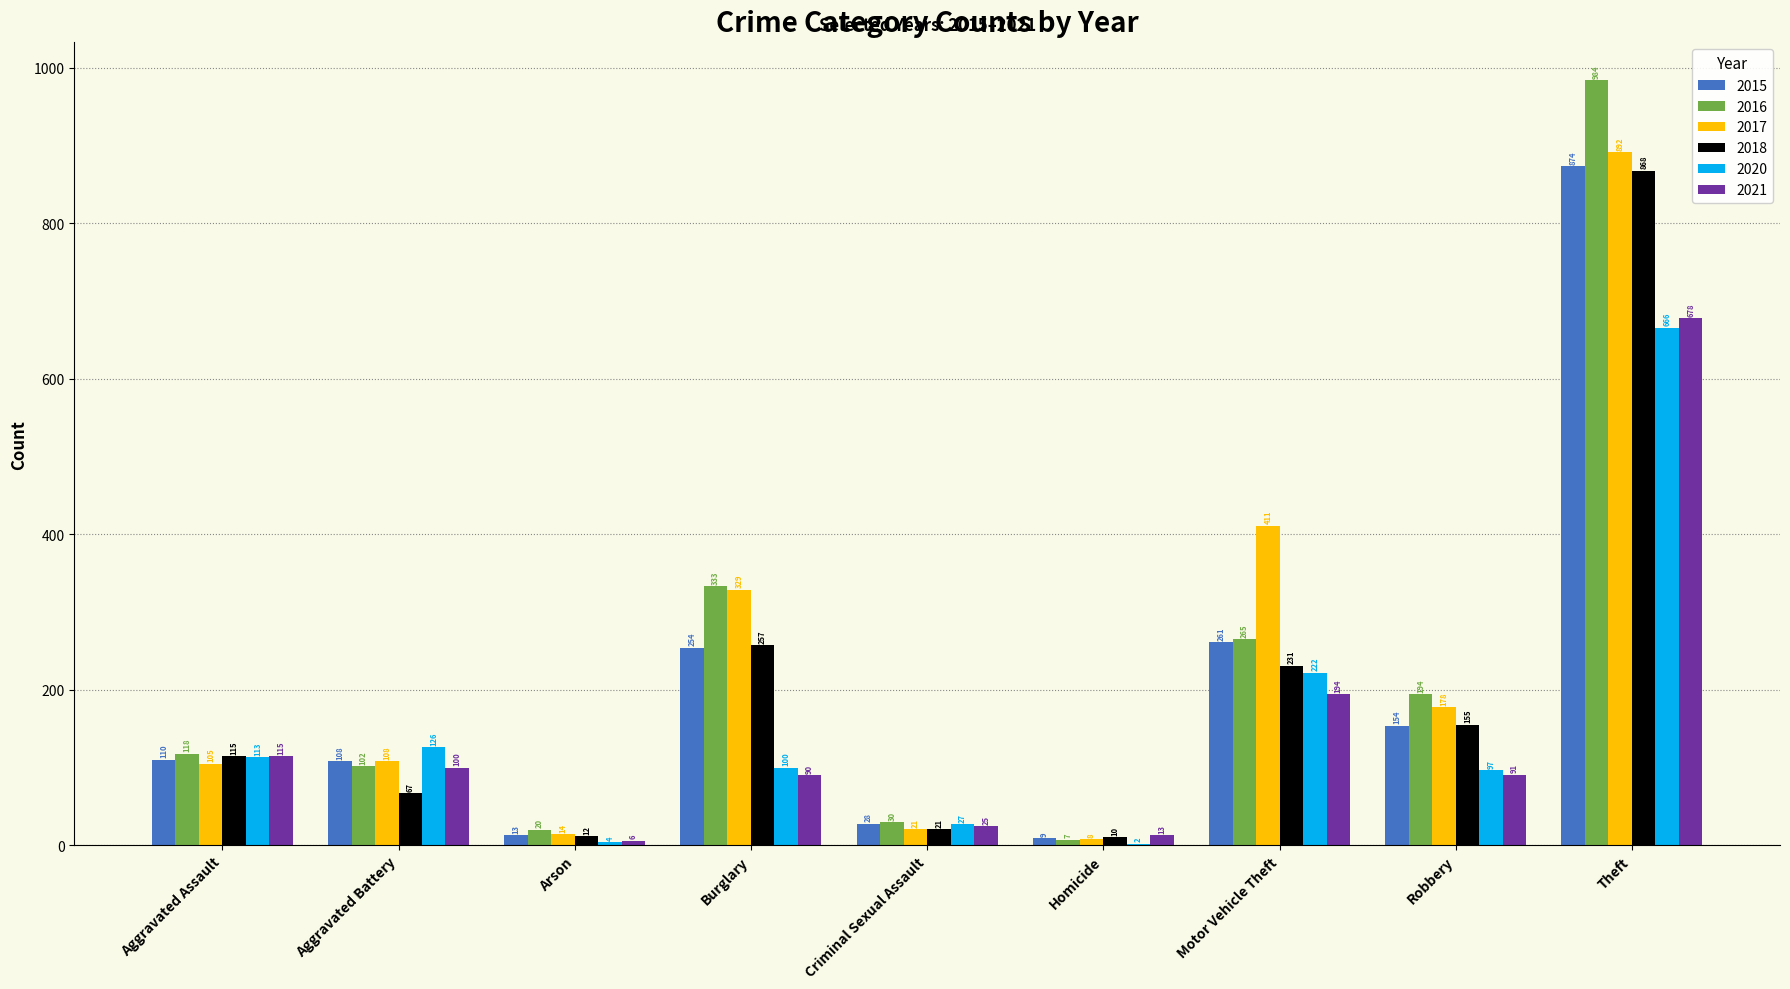

What are all the series names shown in the legend?

2015, 2016, 2017, 2018, 2020, 2021